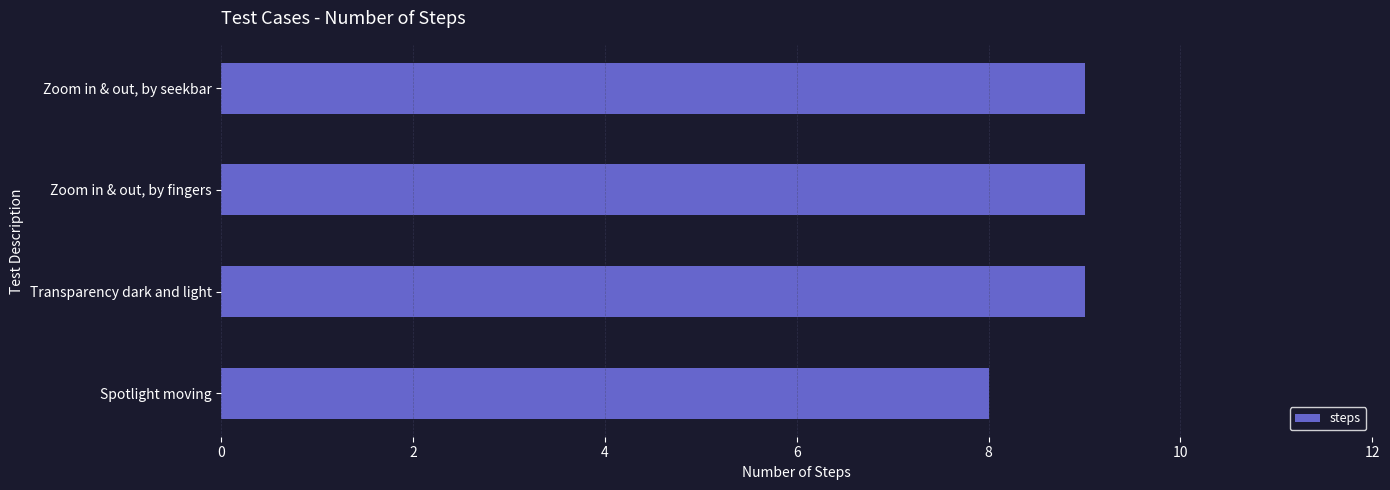

Reading top to bottom, extract all data points from this chart.

Zoom in & out, by seekbar=9	Zoom in & out, by fingers=9	Transparency dark and light=9	Spotlight moving=8